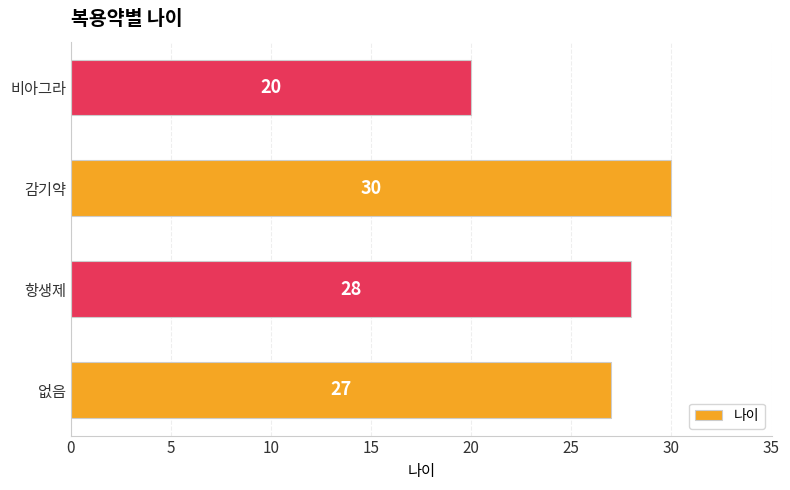

List the labels in order of value, largest first.

감기약, 항생제, 없음, 비아그라